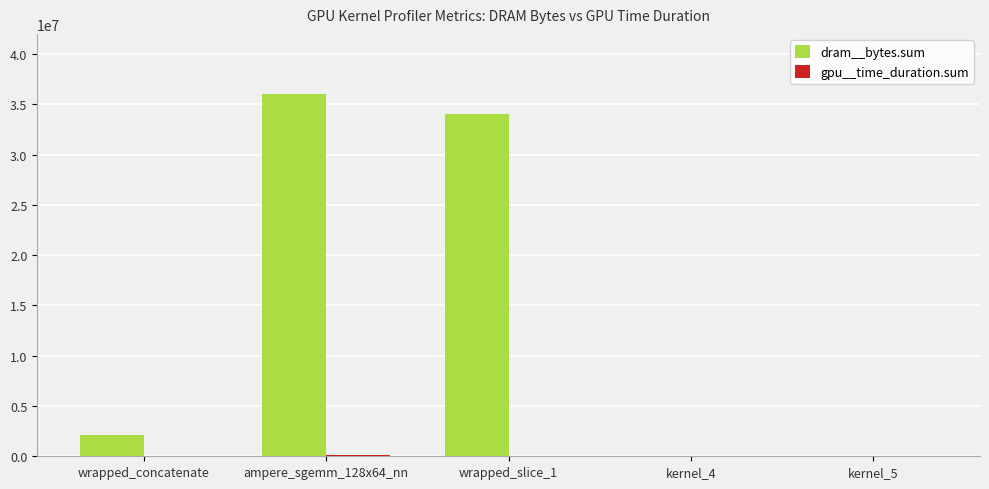

Are the bars horizontal?

No